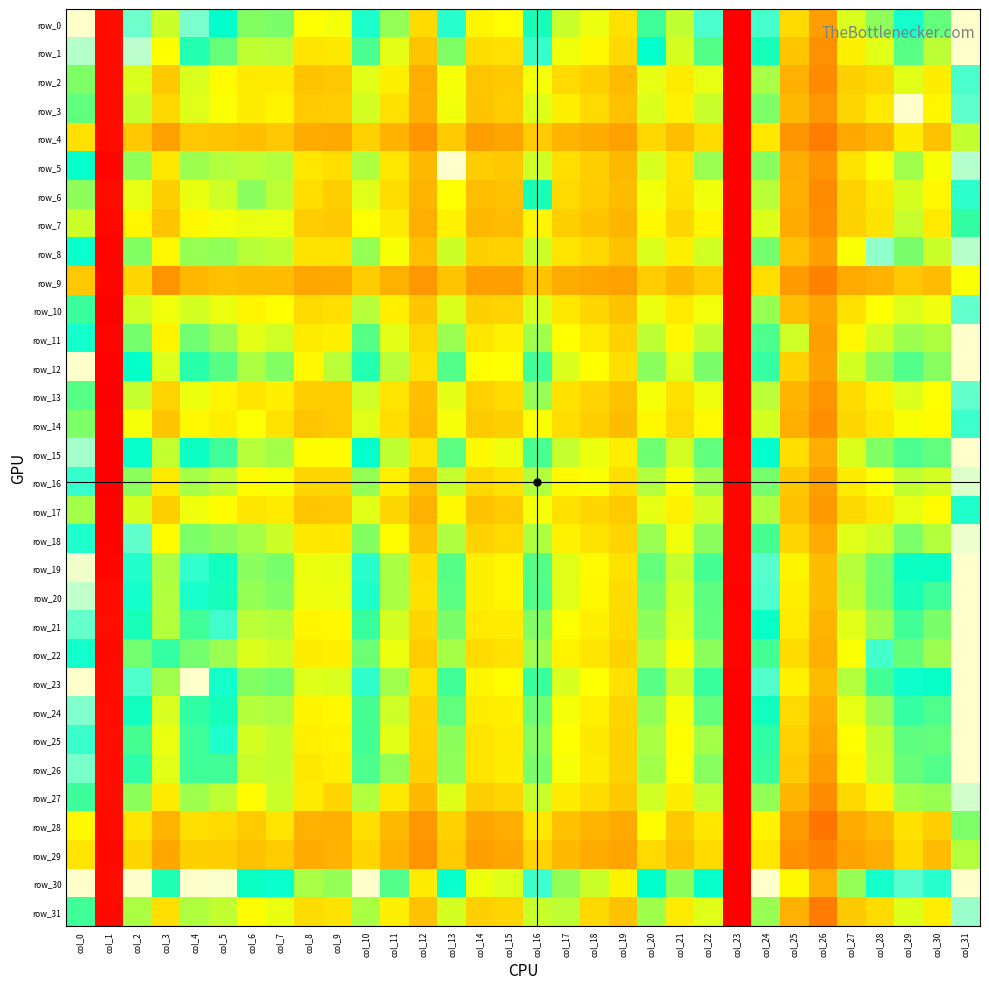

How many values in the row_27 series are below 9514?

16